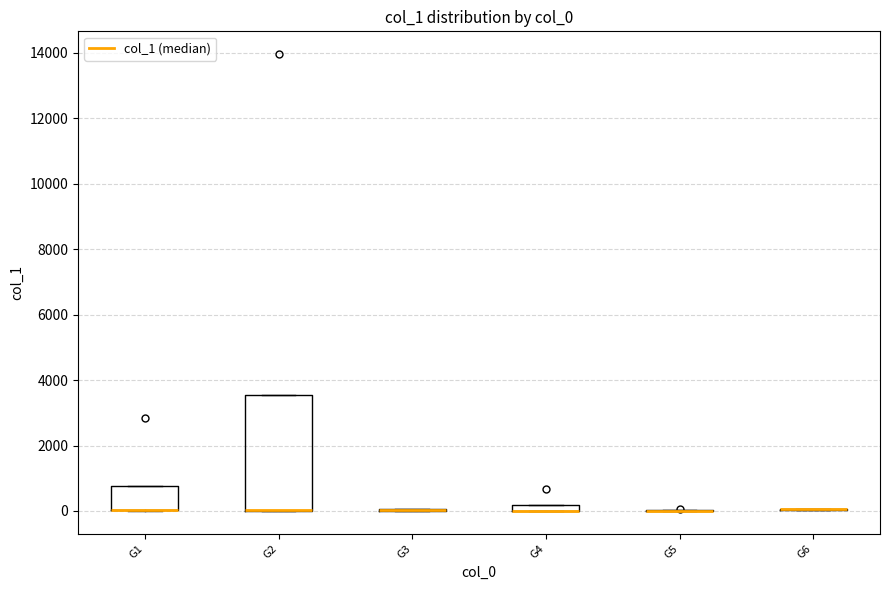

Which box is the tallest, from its lower edge to its upper edge?

G2